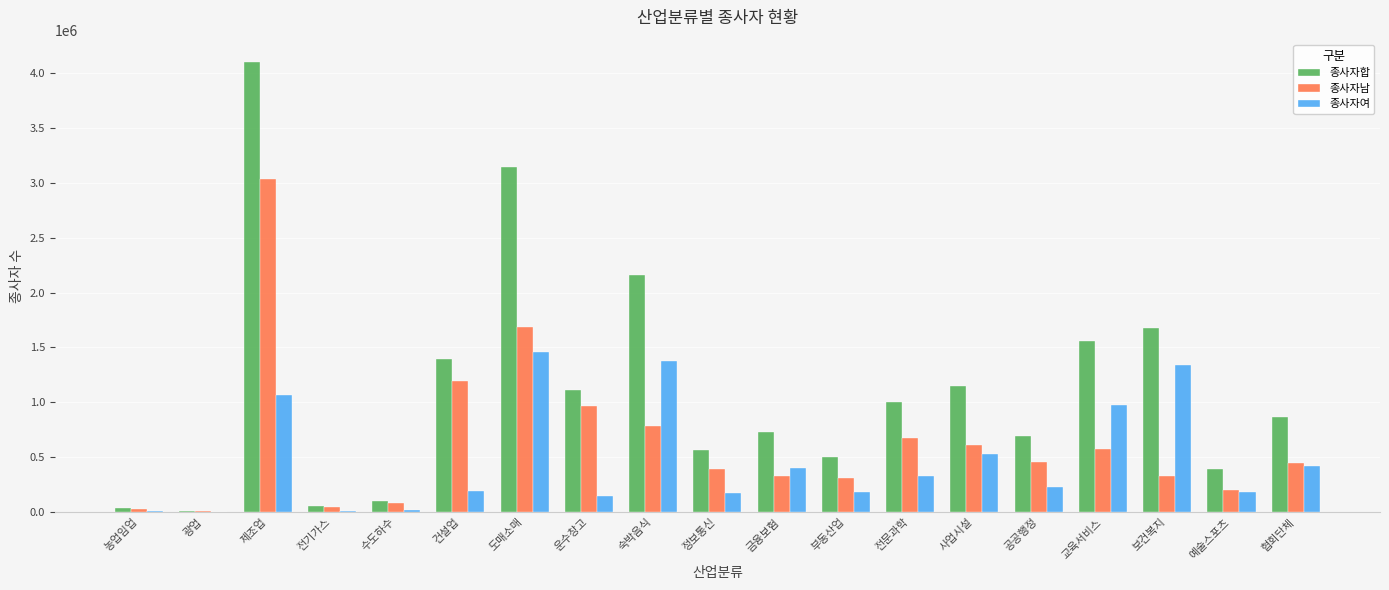

Are the bars horizontal?

No